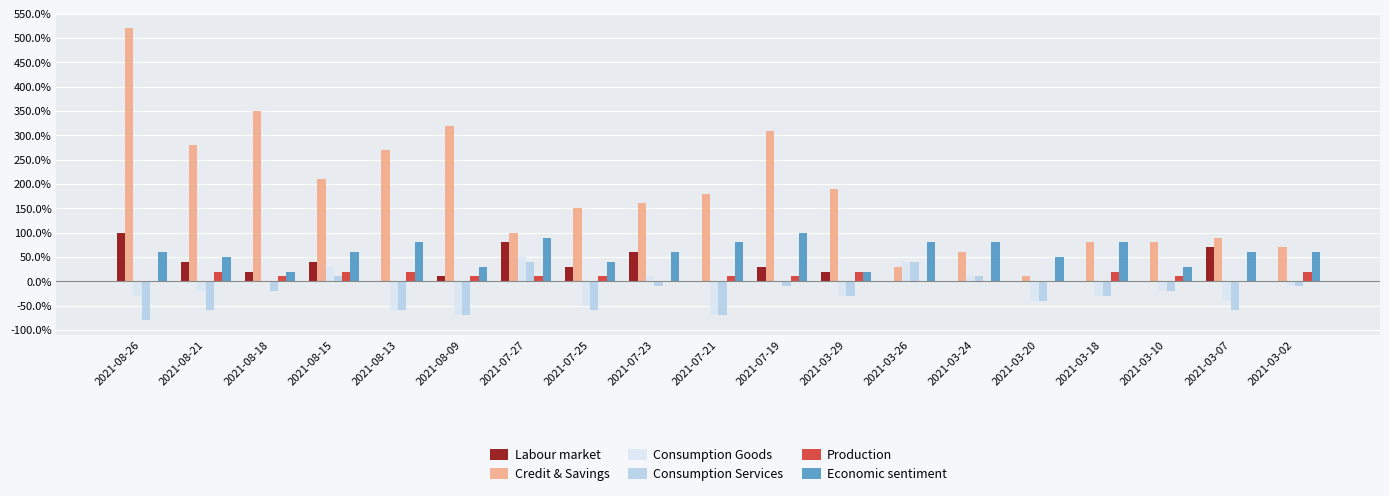

What is the difference between the Consumption Services values at 2021-07-25 and 2021-07-19?

0.5